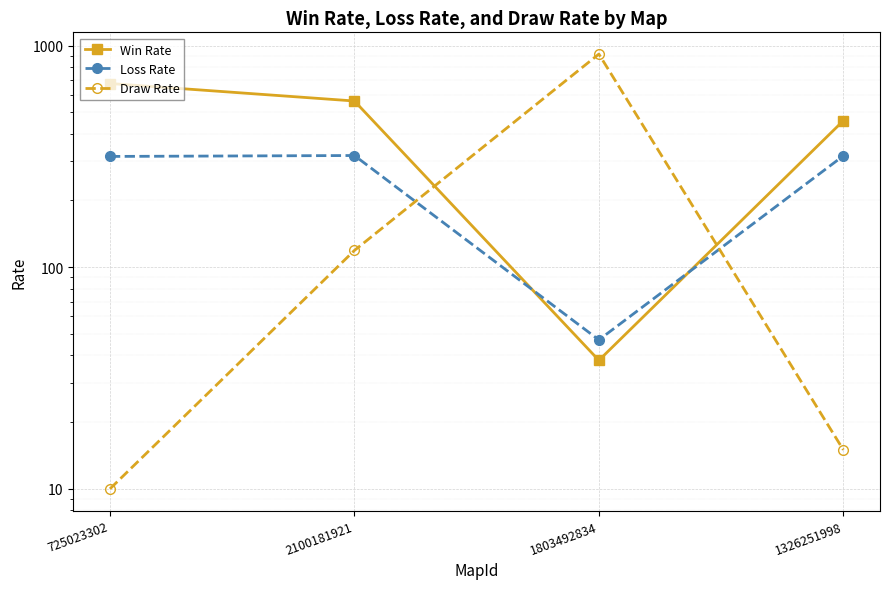

Which label corresponds to the largest value in the chart?

1803492834